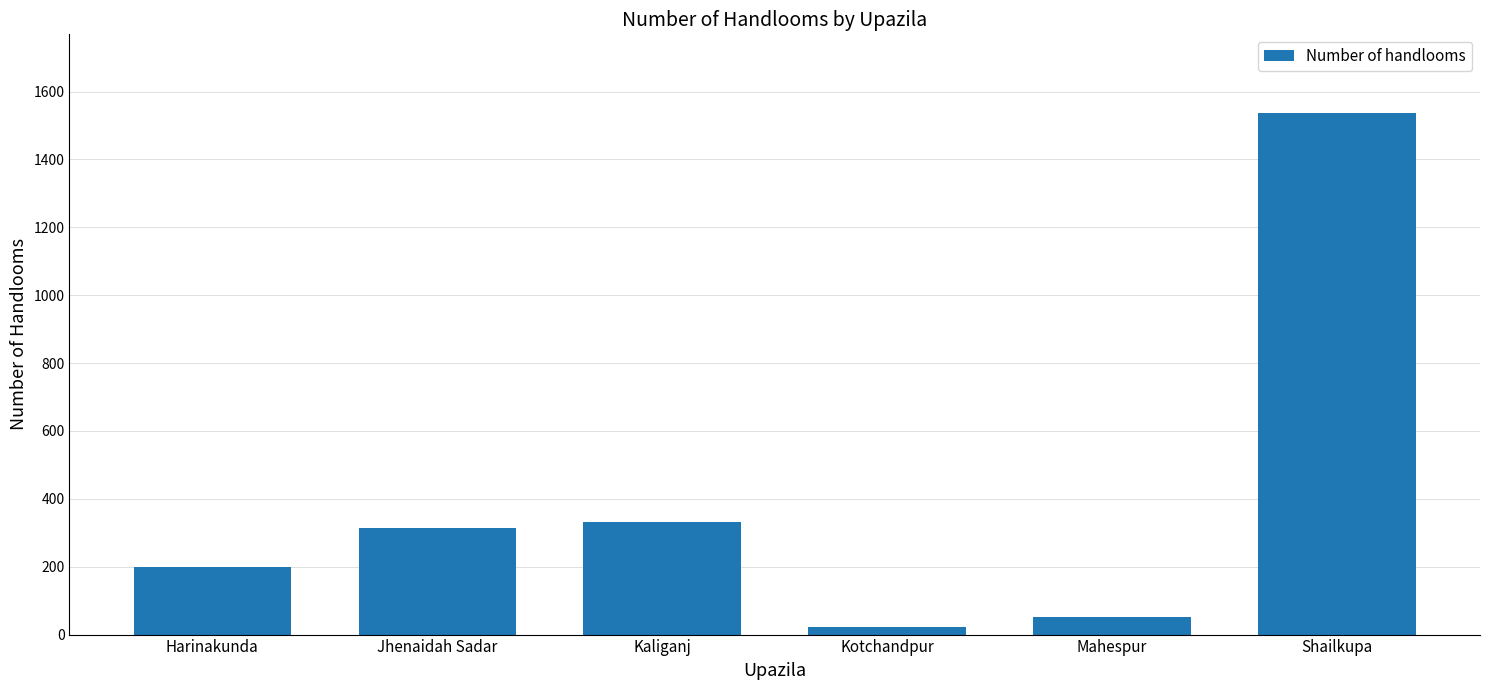

Reading right to left, what are all the values shown in this chart?

1538	52	22	333	315	198